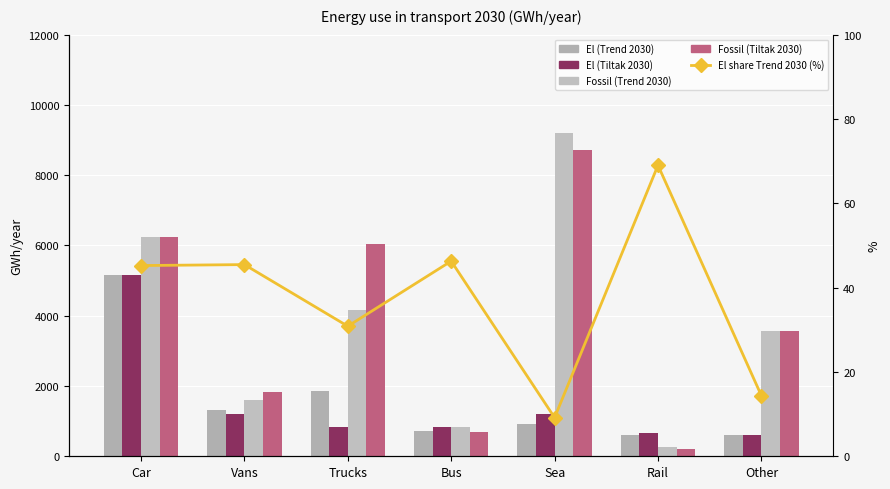

Reading left to right, transcribe all the data shown in this chart.

El (Trend 2030): 5157.0	1330.7	1856.5	728.0	928.6	607.3	597.9
El (Tiltak 2030): 5157.0	1201.6	835.2	820.4	1202.7	675.4	597.9
Fossil (Trend 2030): 6243.2	1596.5	4161.7	844.7	9201.2	272.7	3560.4
Fossil (Tiltak 2030): 6243.2	1835.4	6054.9	683.1	8708.8	204.6	3560.4
El share Trend 2030 (%): 45.2	45.5	30.8	46.3	9.2	69.0	14.4